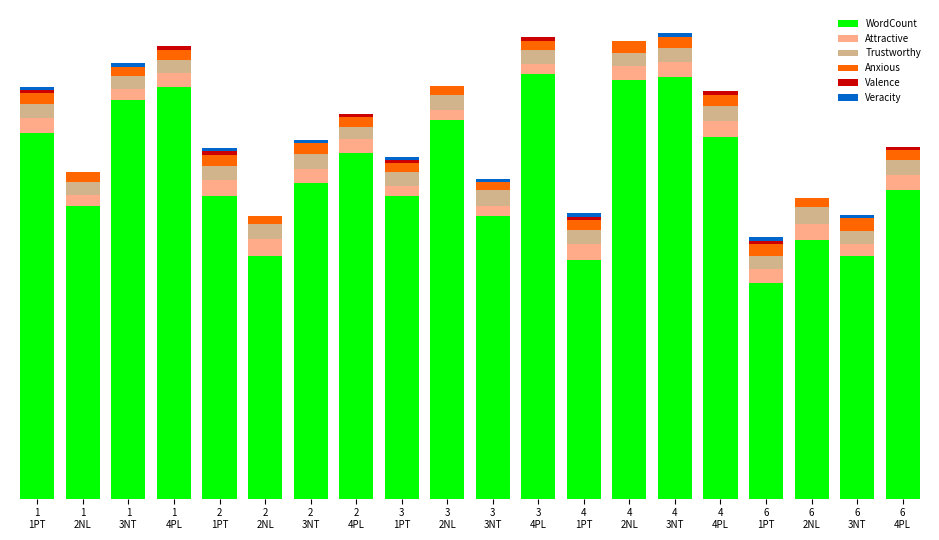

Are the bars horizontal?

No